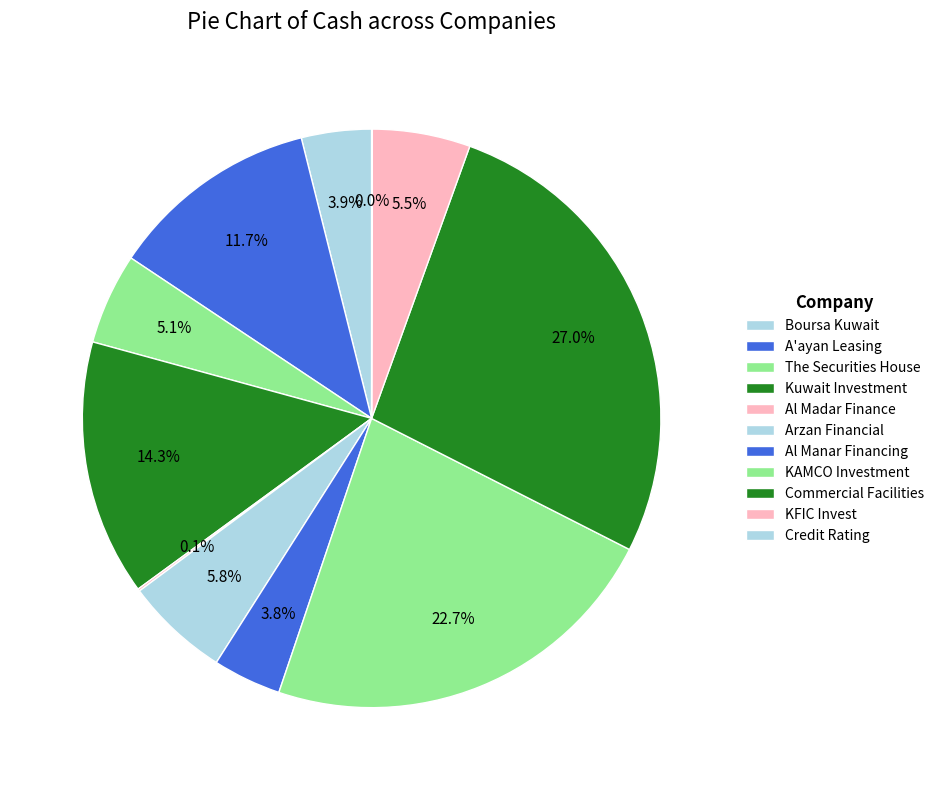

Rank the categories by value from lowest to highest.

Credit Rating, Al Madar Finance, Al Manar Financing, Boursa Kuwait, The Securities House, KFIC Invest, Arzan Financial, A'ayan Leasing, Kuwait Investment, KAMCO Investment, Commercial Facilities